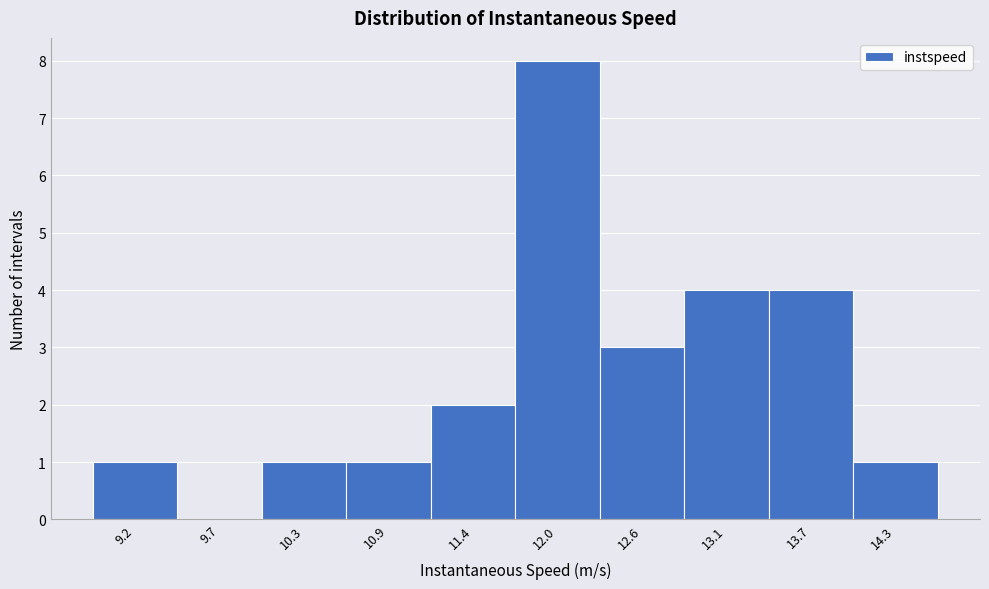

Reading right to left, what are all the values shown in this chart?

14.3=1	13.7=4	13.1=4	12.6=3	12.0=8	11.4=2	10.9=1	10.3=1	9.7=0	9.2=1